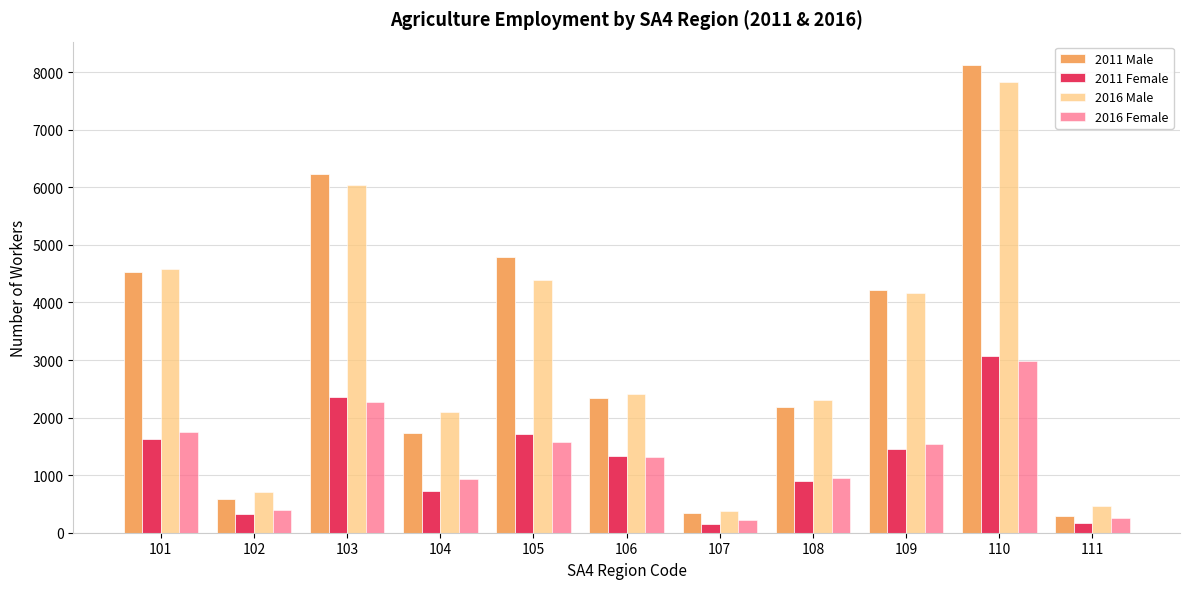

Between 105 and 110, which series saw the biggest shift?

2016 Male